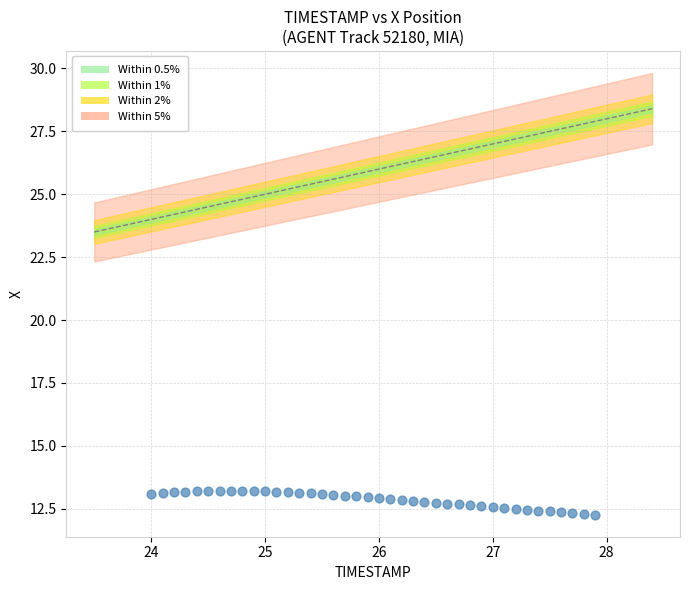

What is the range of Y values (max minus min)?

1.0